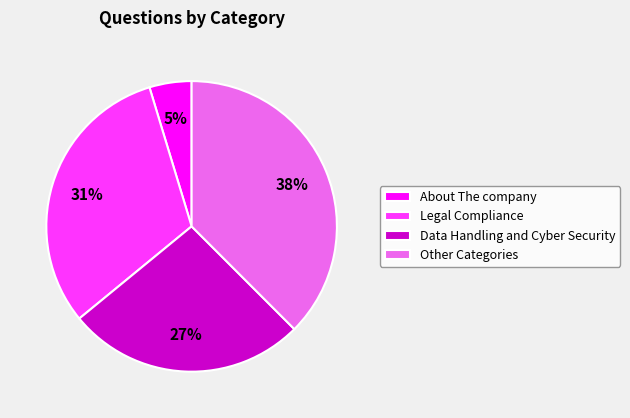

Count the number of slices in the pie.

4